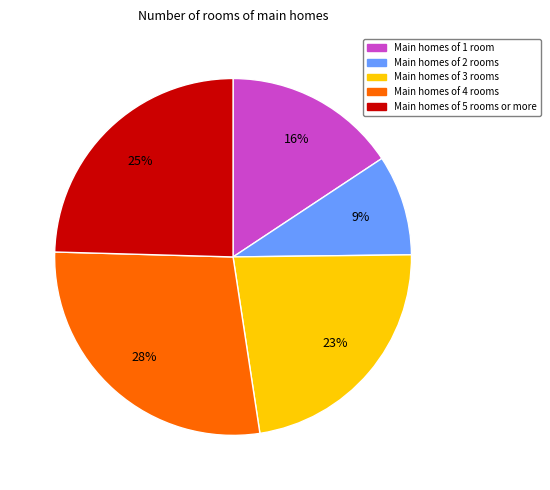

How many slices are in this pie chart?

5